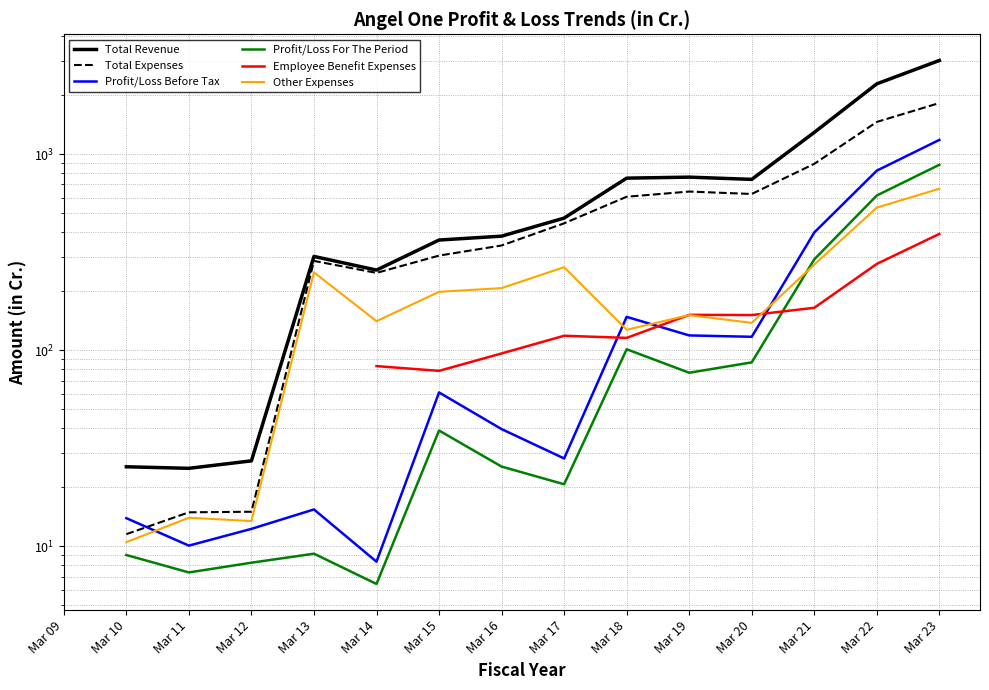

The Total Revenue series shows 11.1 at Mar 10. True or false?

False